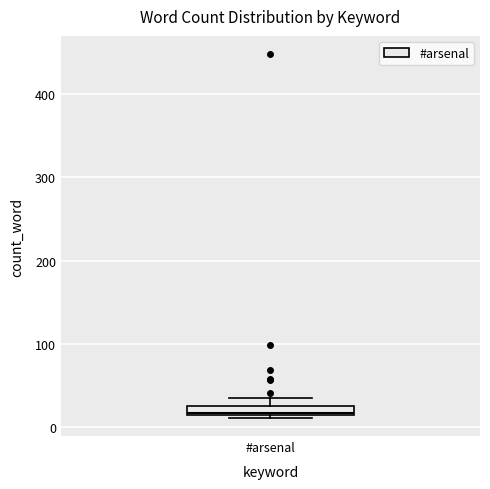

Where is the upper edge of the box for #arsenal on the y-axis? The values are not printed on the chart, so give them approximately, as read against the axis.

20